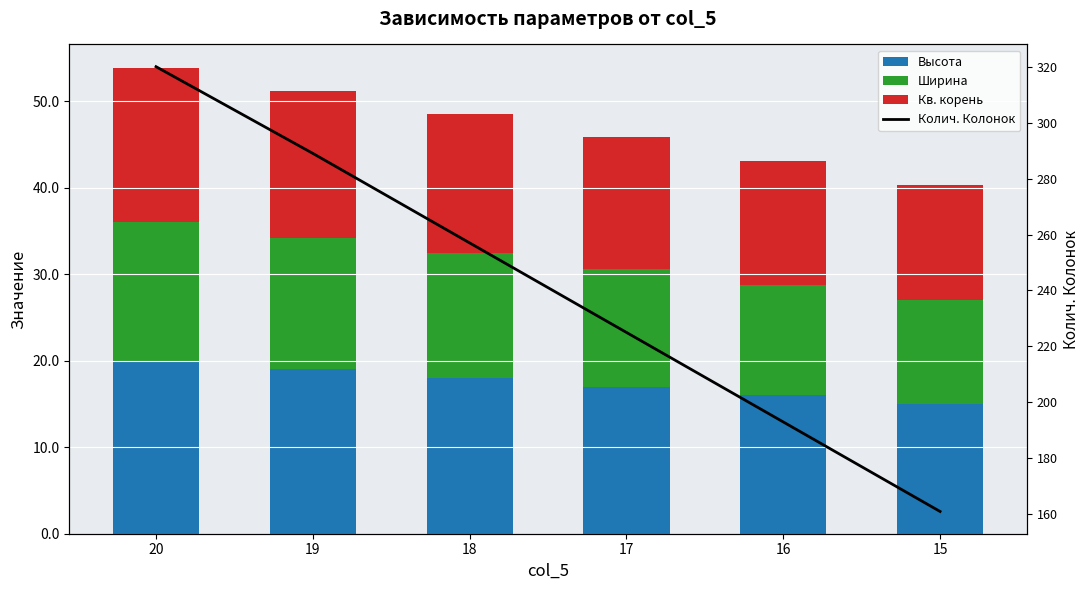

What is the spread (max minus min) of values at 20?

304.0